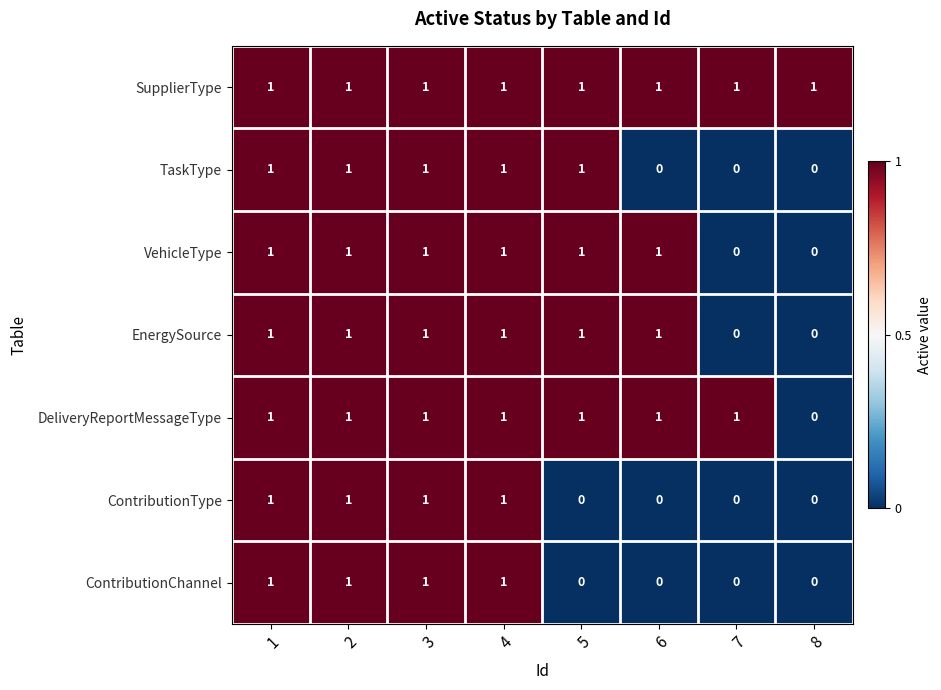

Is it true that VehicleType equals 1 at 4?

True